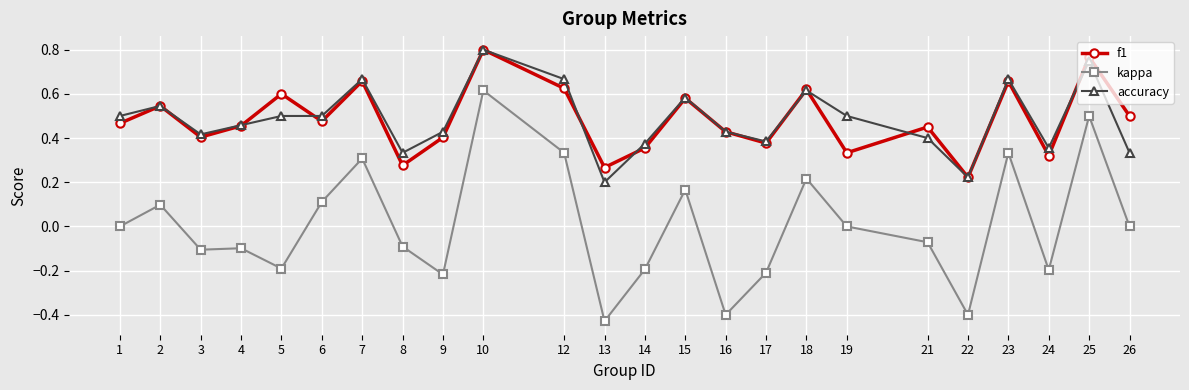

The value of accuracy at 23 is 0.2. True or false?

False